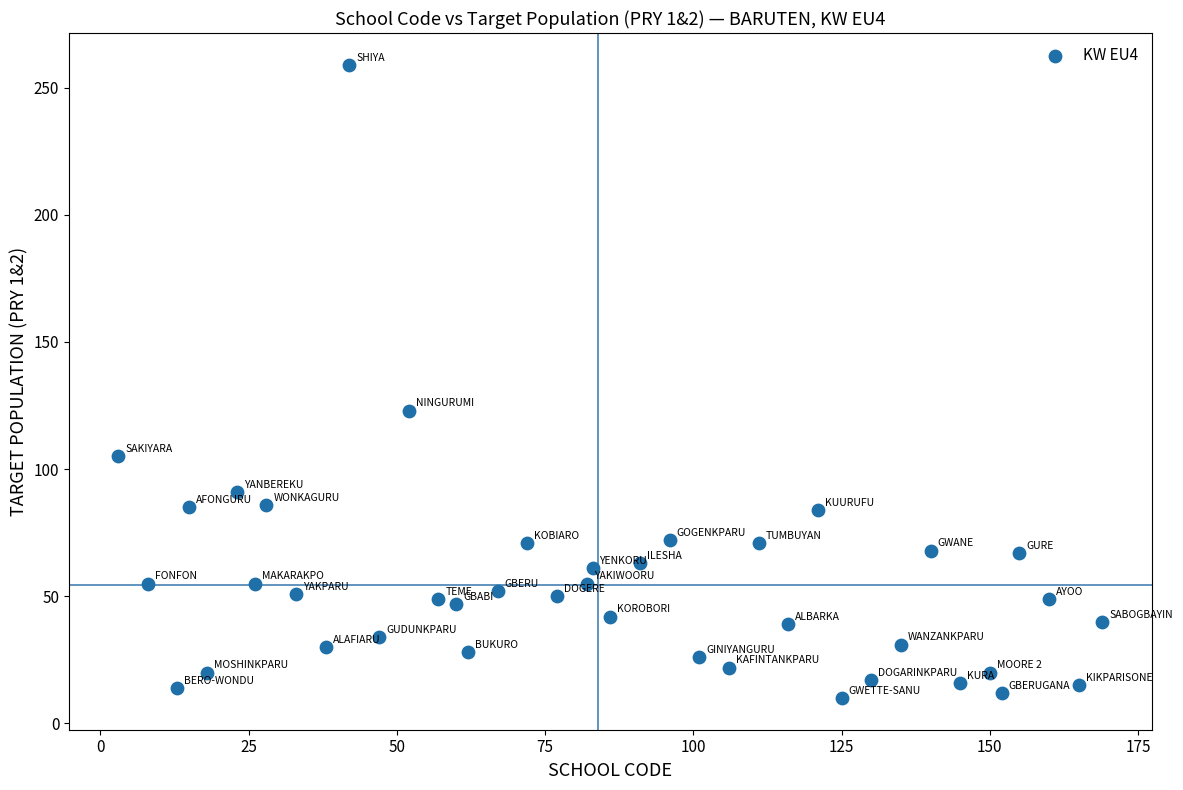

What is the range of Y values (max minus min)?

249